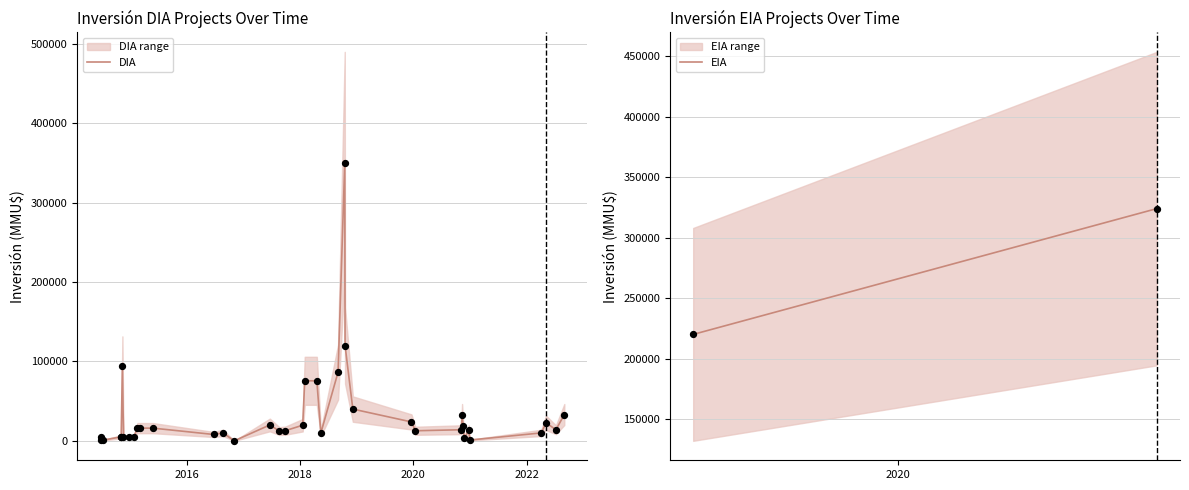

Which series reaches the minimum Y coordinate?

DIA